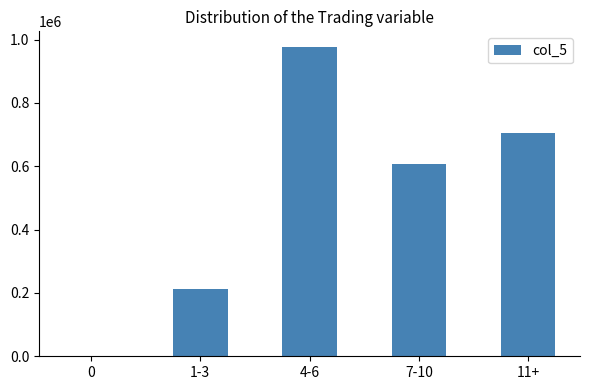

Which has a higher value, 1-3 or 11+?

11+